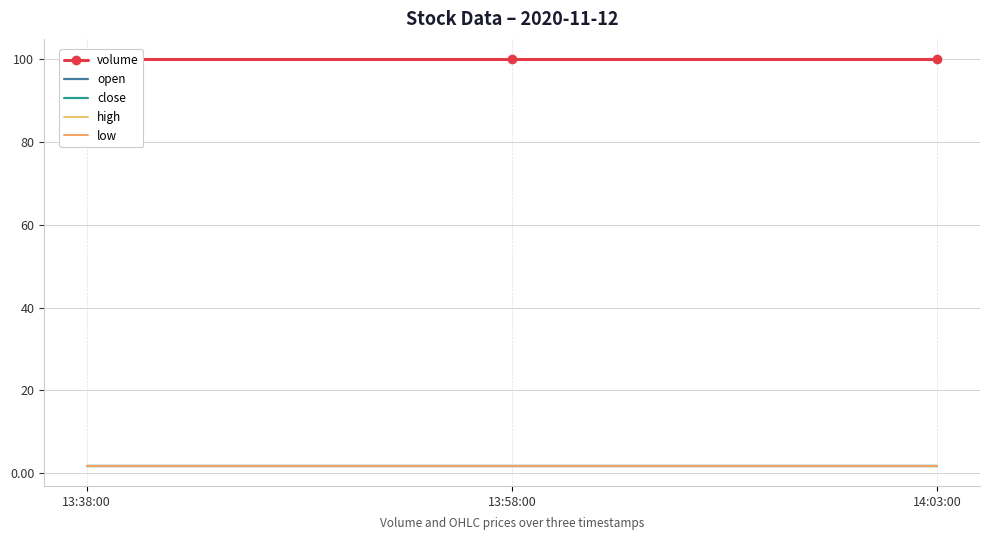

What position from the right is 13:38:00?

3